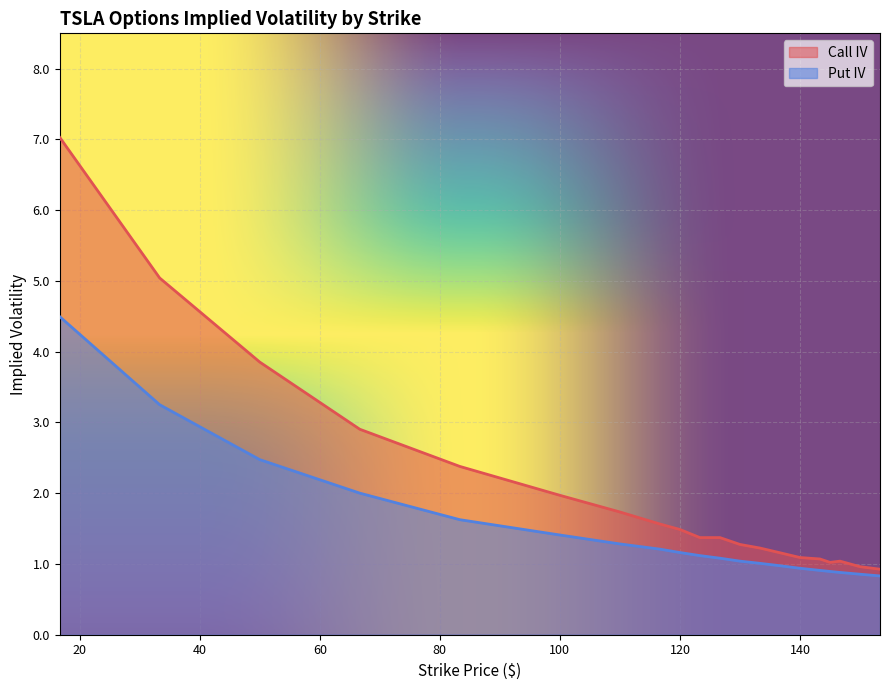

Does the chart display data point markers on the line(s)?

No